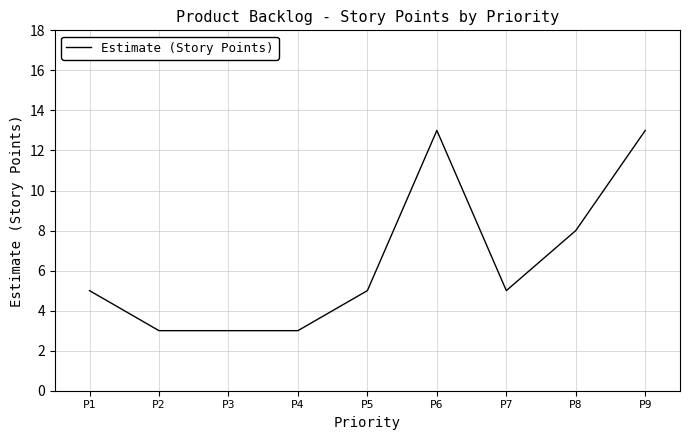

What is the change in value from P6 to P8?

-5